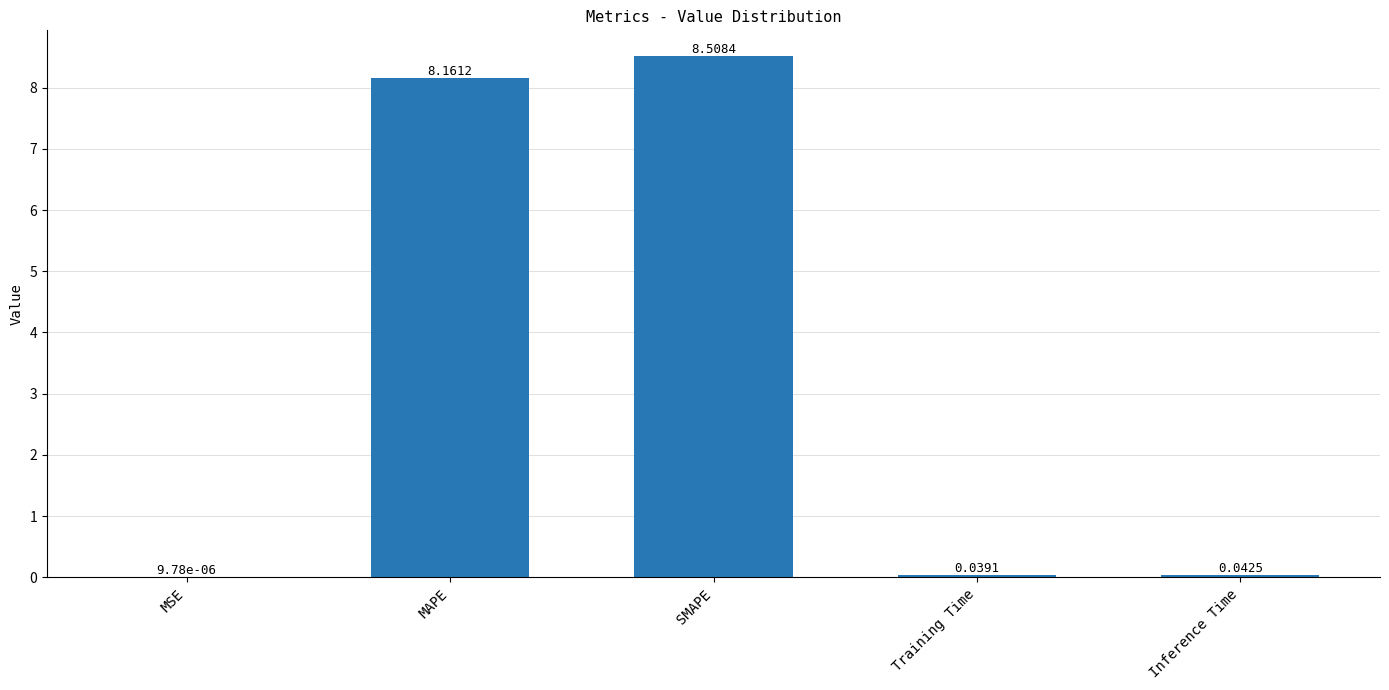

Which category has the highest value across all series?

SMAPE